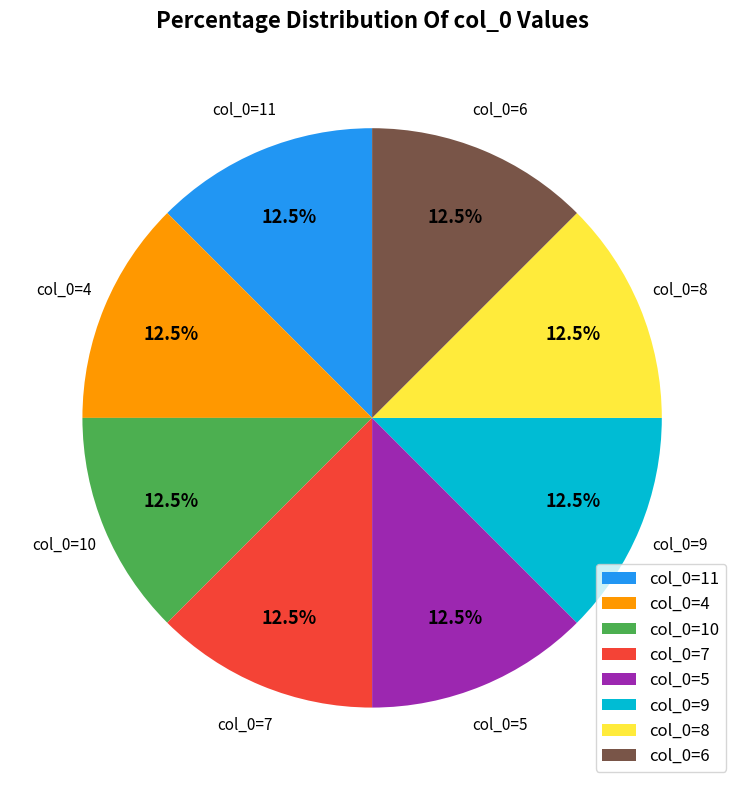

How much of the chart is everything except col_0=4?

87.5%